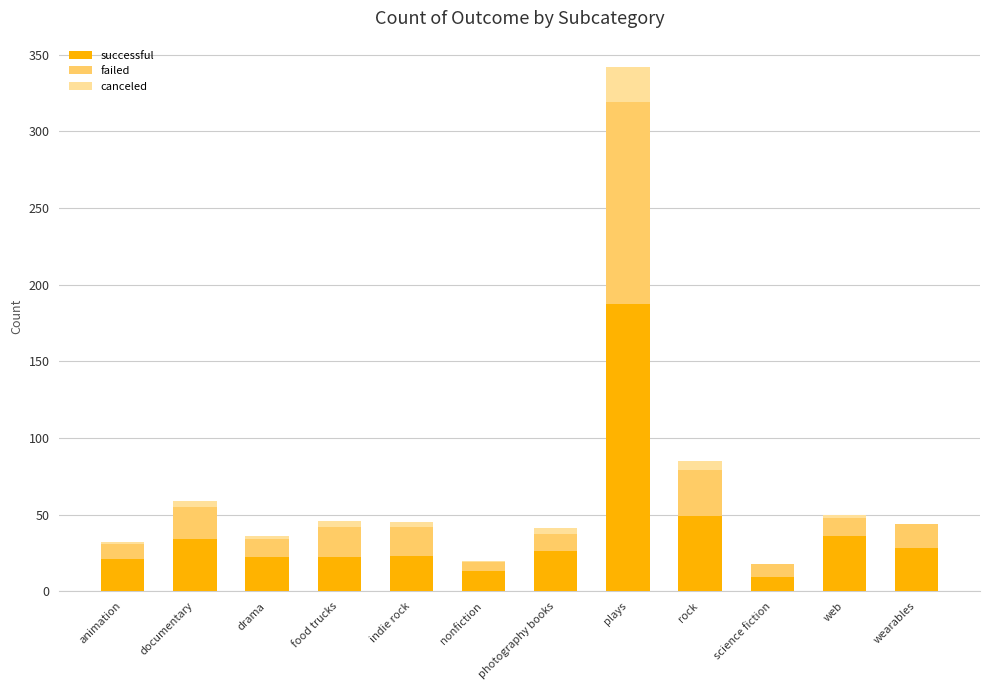

The successful series shows 252 at plays. True or false?

False